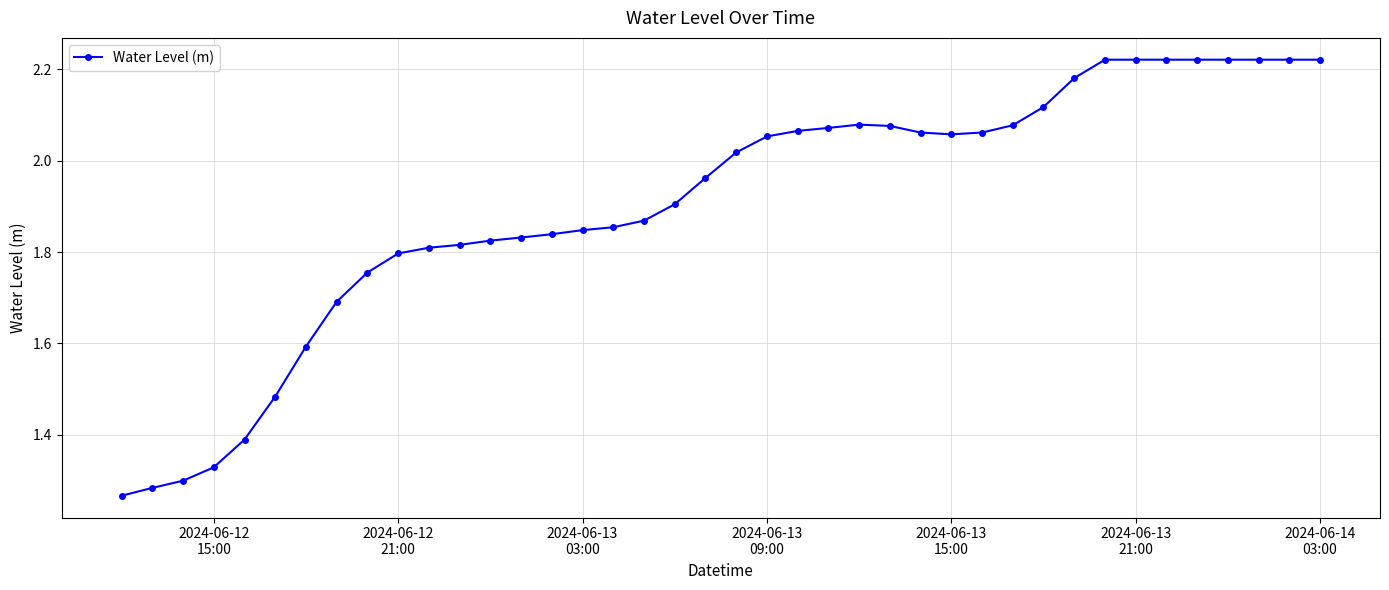

What is the difference between the maximum and minimum values?

1.0